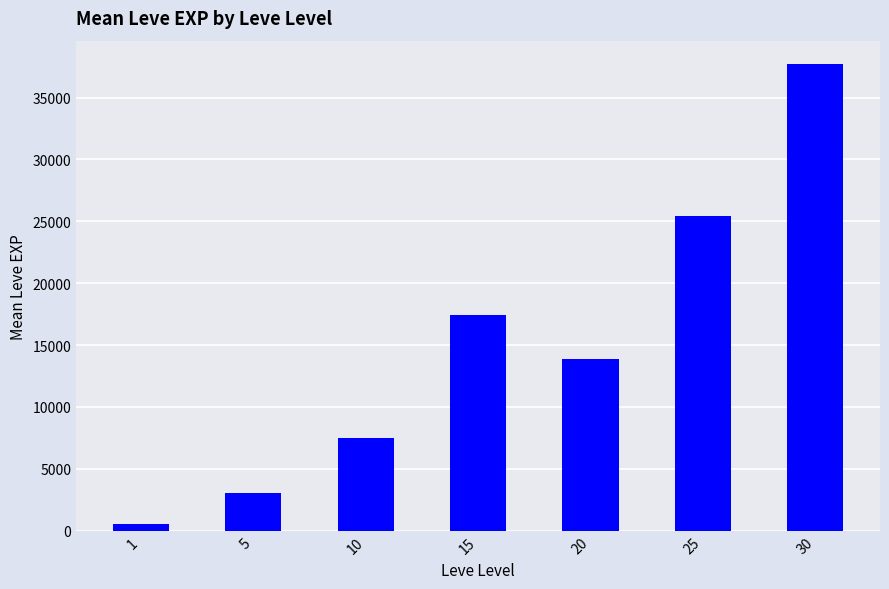

How many bars are there in total?

7